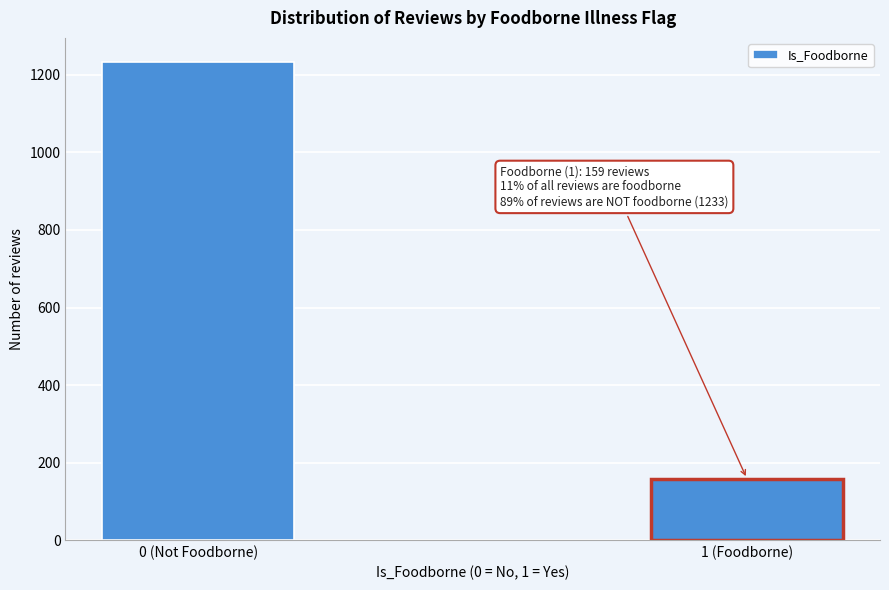

Reading left to right, what are all the values shown in this chart?

1233	159